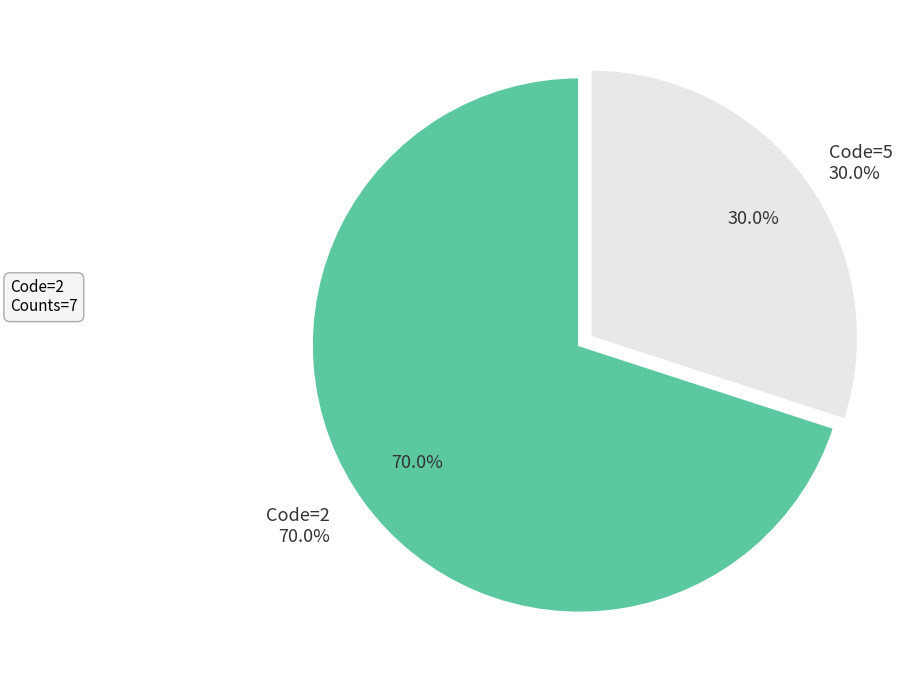

Does Hadrosciurus pyrrhinus represent more than half of the total?

No